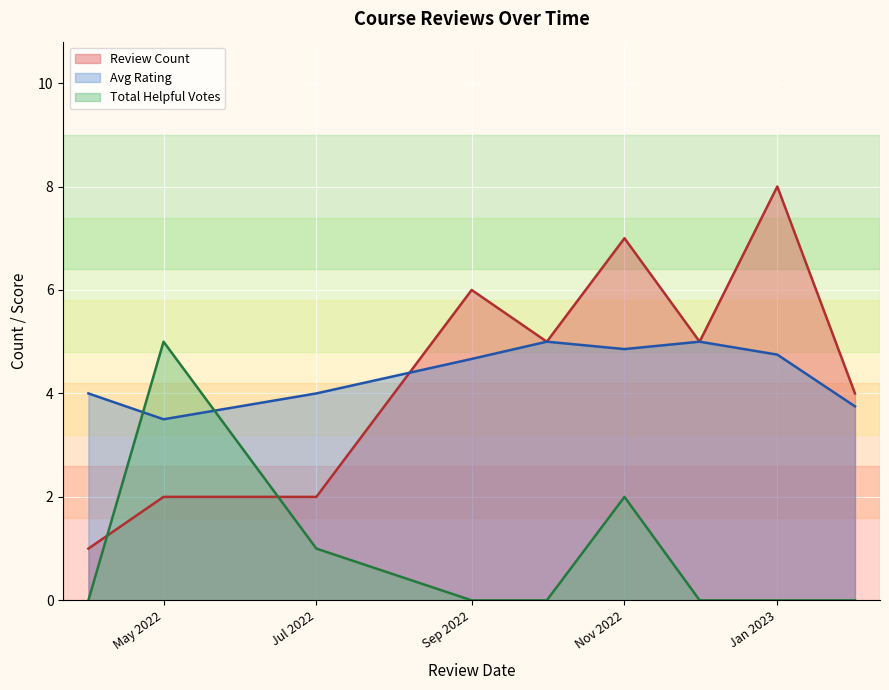

What is the spread (max minus min) of values at Jan 2023?

8.0